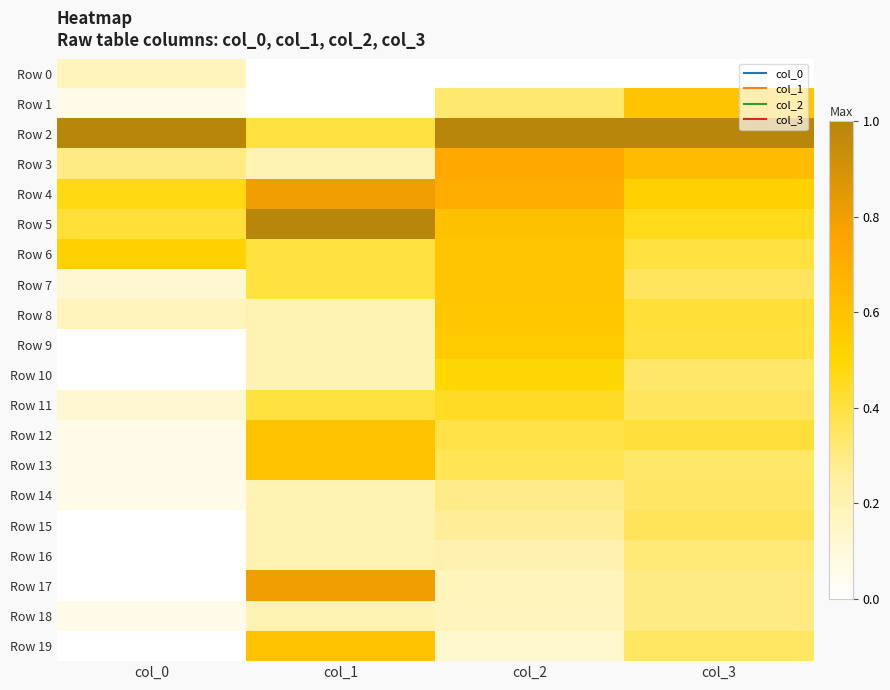

Which has a higher value, col_0 or col_2?

col_0